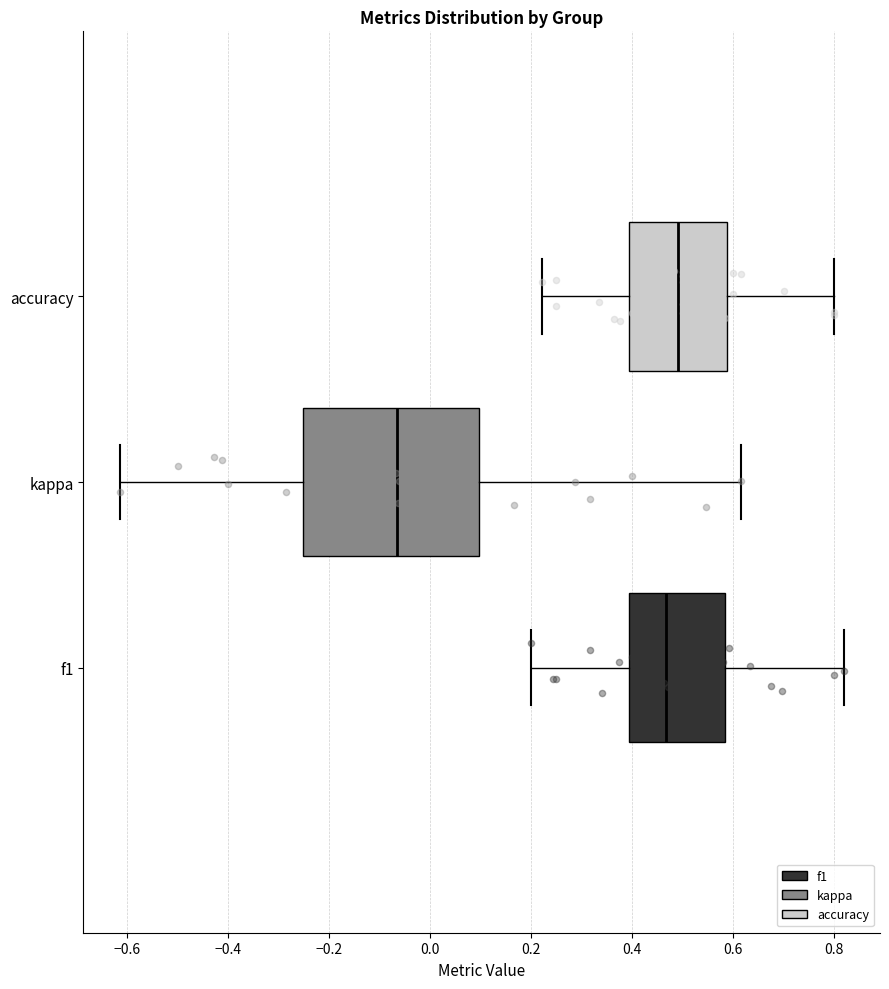

Reading bottom to top, read every box against the x-axis: the position of its median line, the range the box covers, and the ends of its whiskers. The values are not printed on the chart, so give them approximately, as read against the axis.

f1: median 0.46, box 0.40 to 0.58, whiskers 0.20 to 0.82
kappa: median -0.06, box -0.26 to 0.10, whiskers -0.62 to 0.62
accuracy: median 0.50, box 0.40 to 0.58, whiskers 0.22 to 0.80